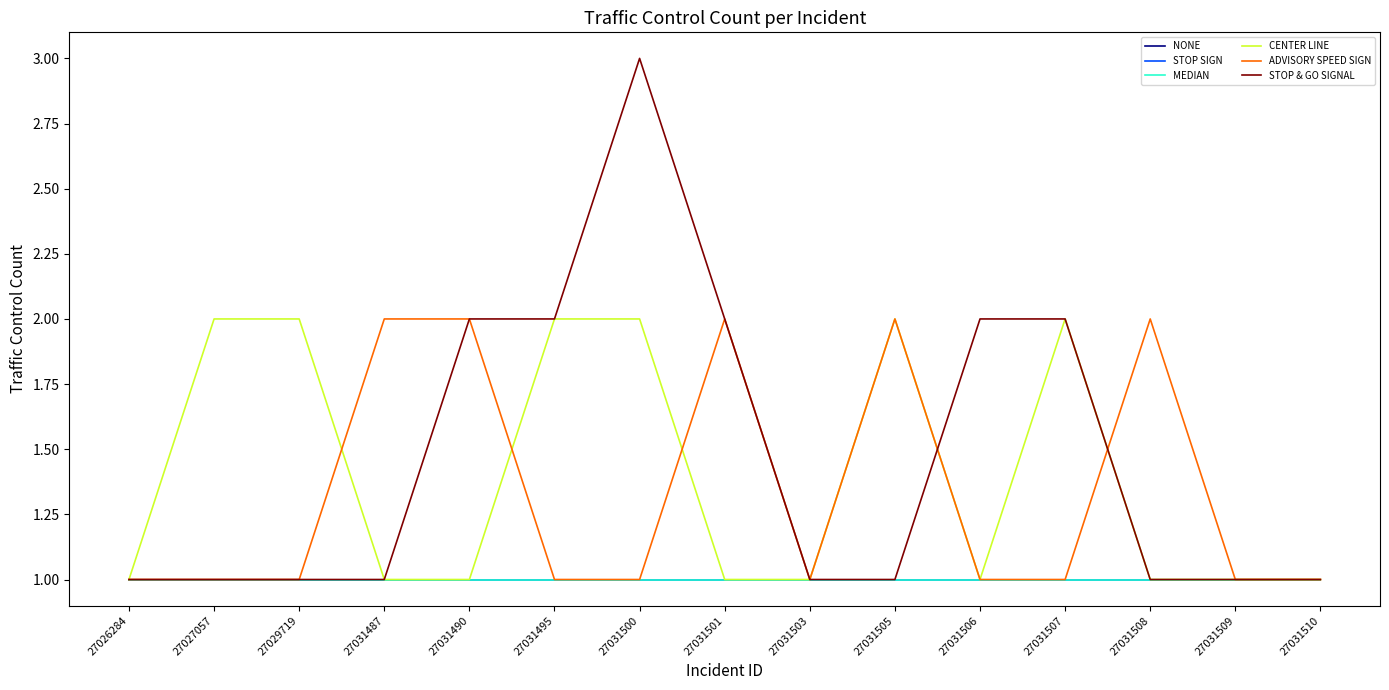

Does the chart display data point markers on the line(s)?

No